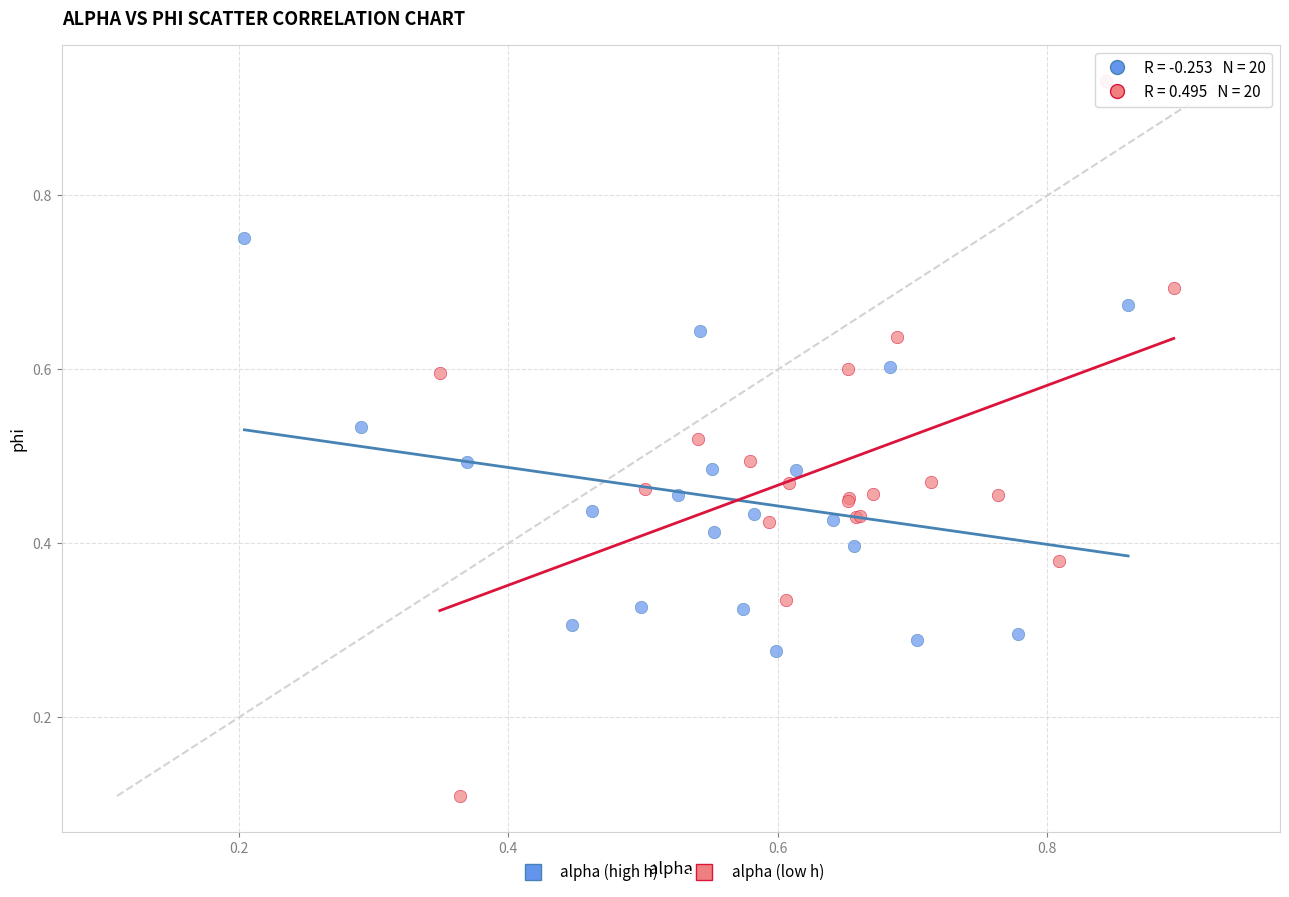

Which series has the widest spread of Y values?

alpha (low h)